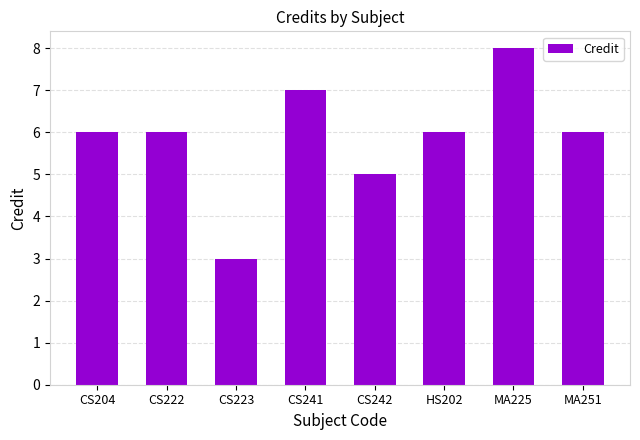

How many bars are there in total?

8